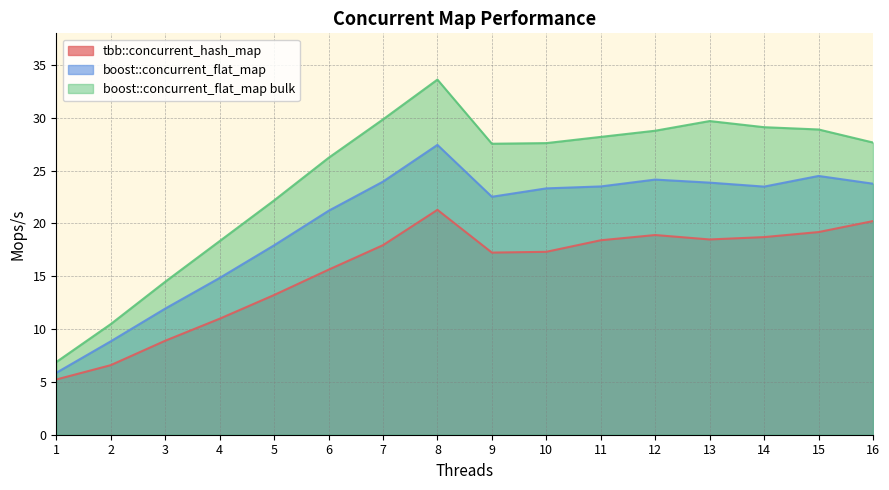

True or false: tbb::concurrent_hash_map and boost::concurrent_flat_map cross at least once.

False